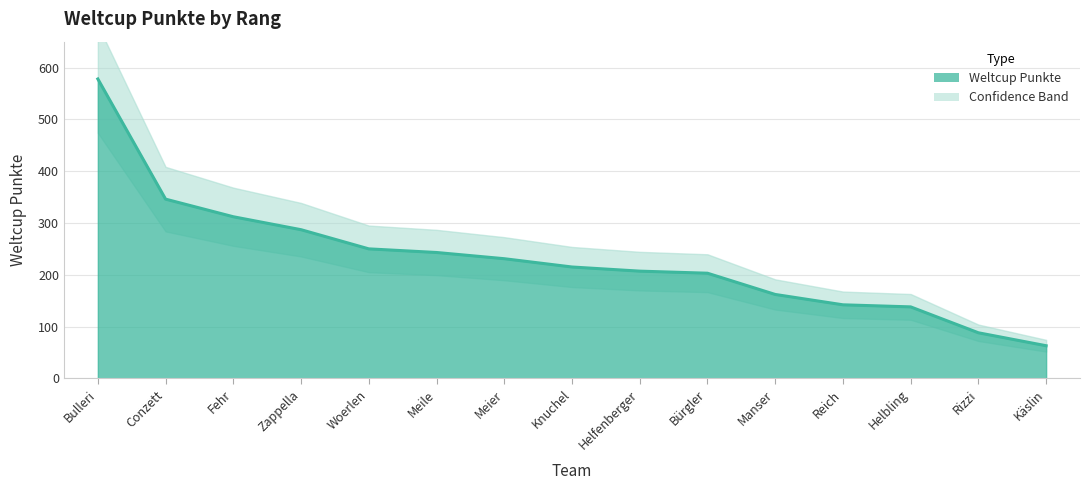

Which label corresponds to the smallest value in the chart?

Käslin